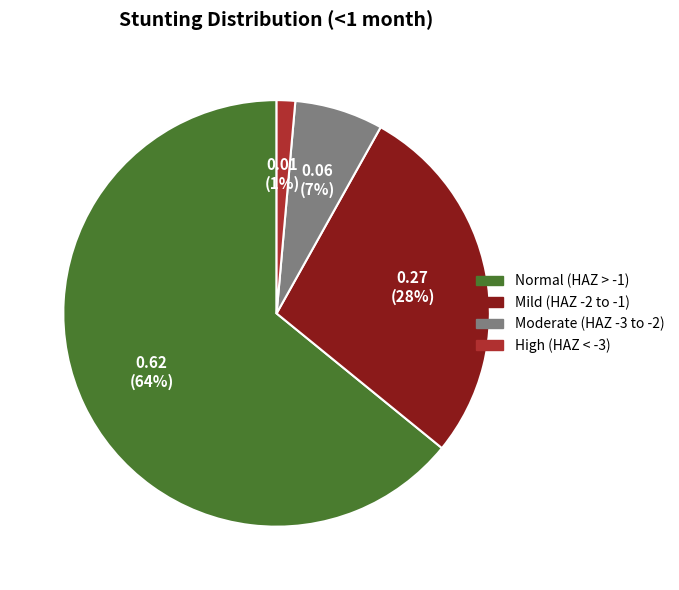

To the nearest percent, what is the combined percentage of Normal (HAZ > -1) and Moderate (HAZ -3 to -2)?

71%